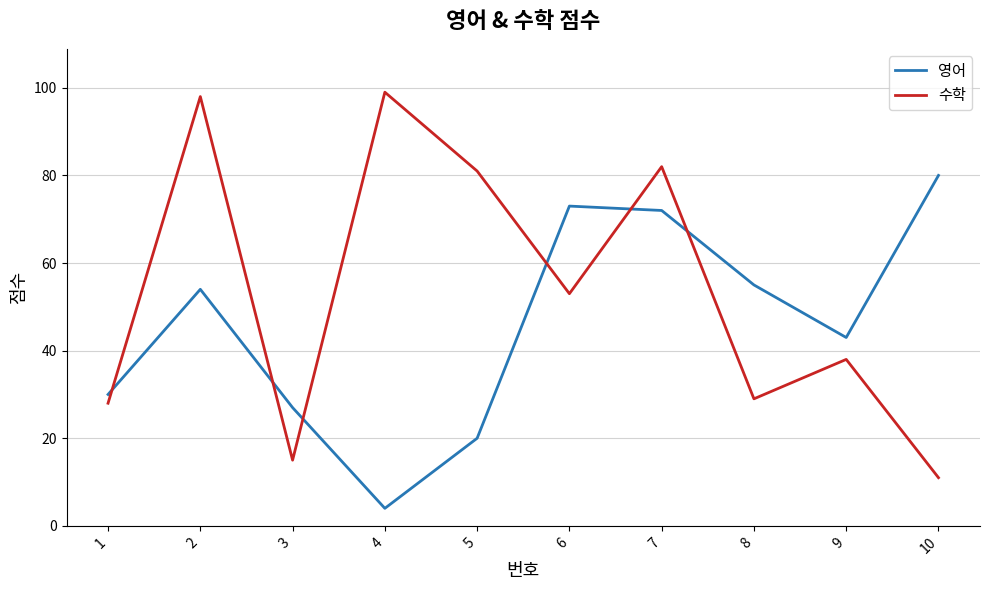

What are all the series names shown in the legend?

영어, 수학